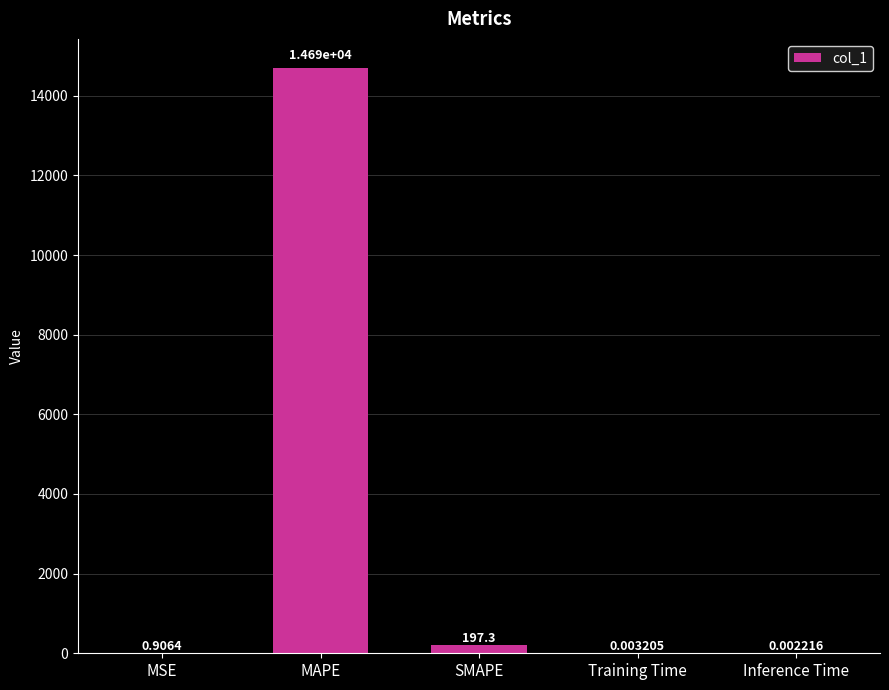

What is the difference between the values at MAPE and Inference Time?

14693.7